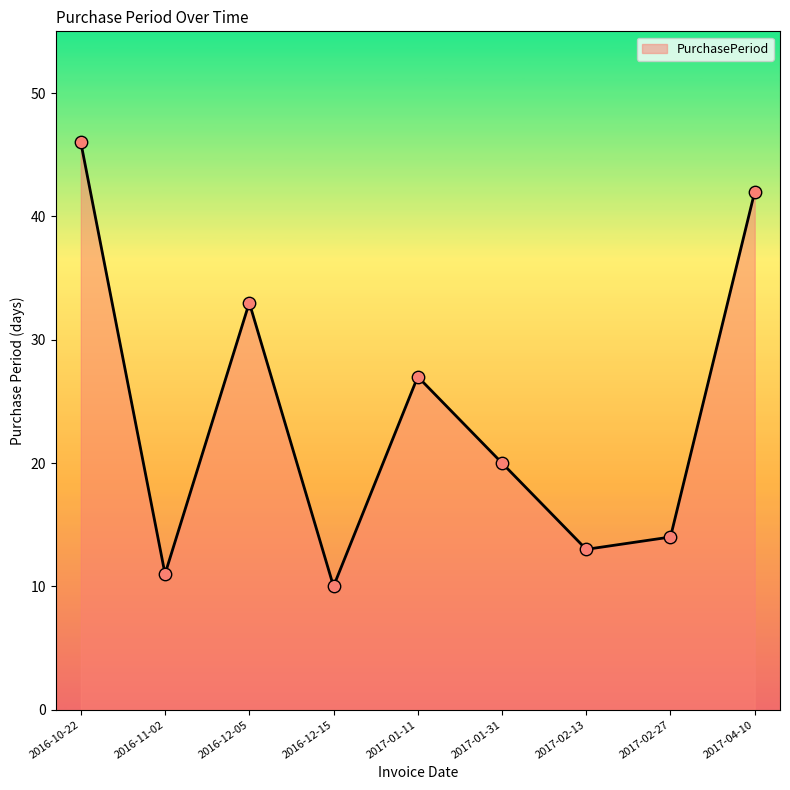

What is the change in value from 2017-01-31 to 2017-02-13?

-7